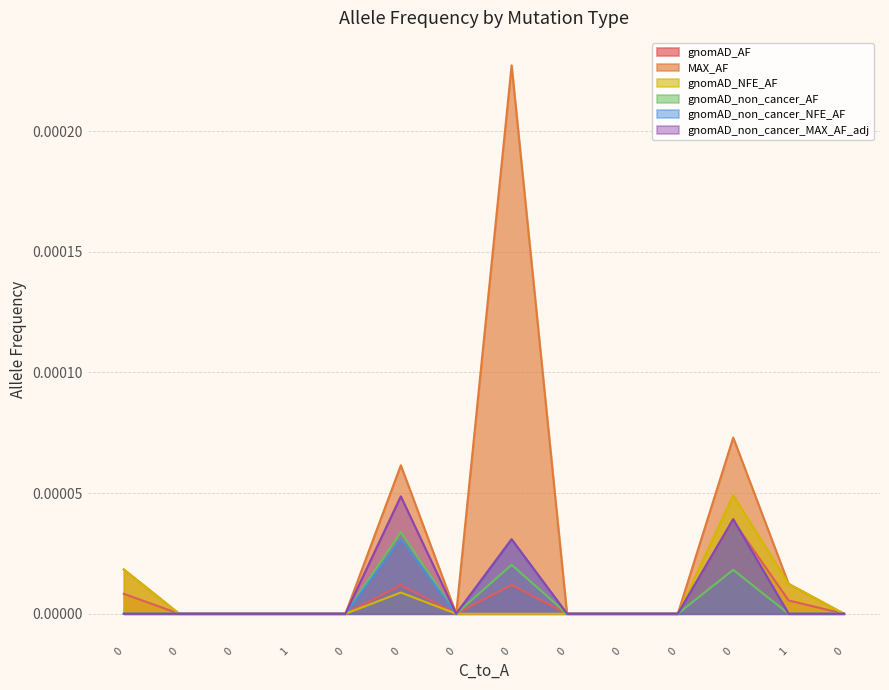

Rank the categories by gnomAD_non_cancer_NFE_AF value from lowest to highest.

0, 0, 0, 1, 0, 0, 0, 0, 0, 1, 0, 0, 0, 0